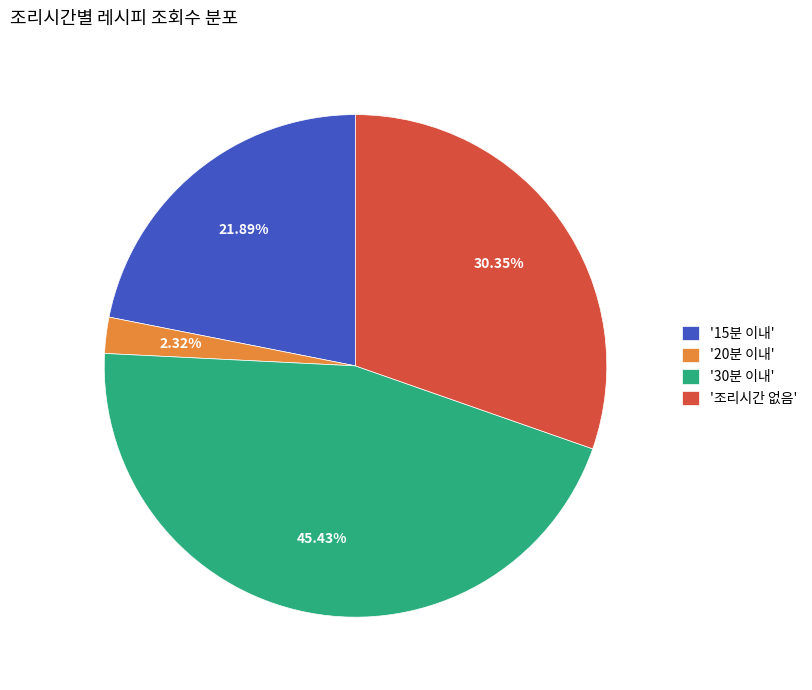

To the nearest percent, what is the difference between the largest and smallest slice percentages?

43%